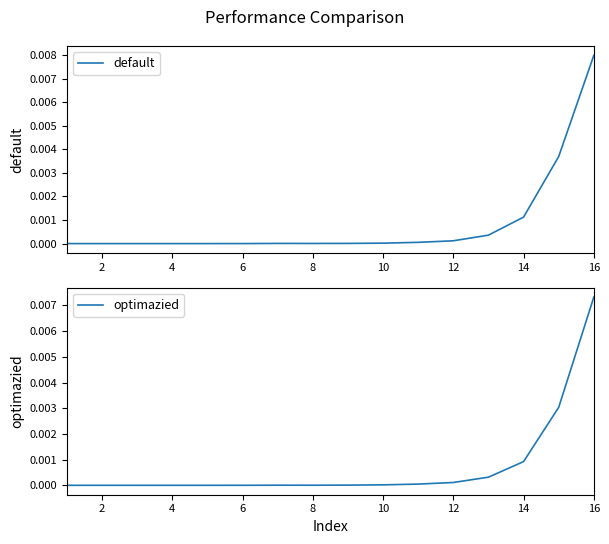

Is the value of default at 6 greater than the value of optimazied at 4?

Yes